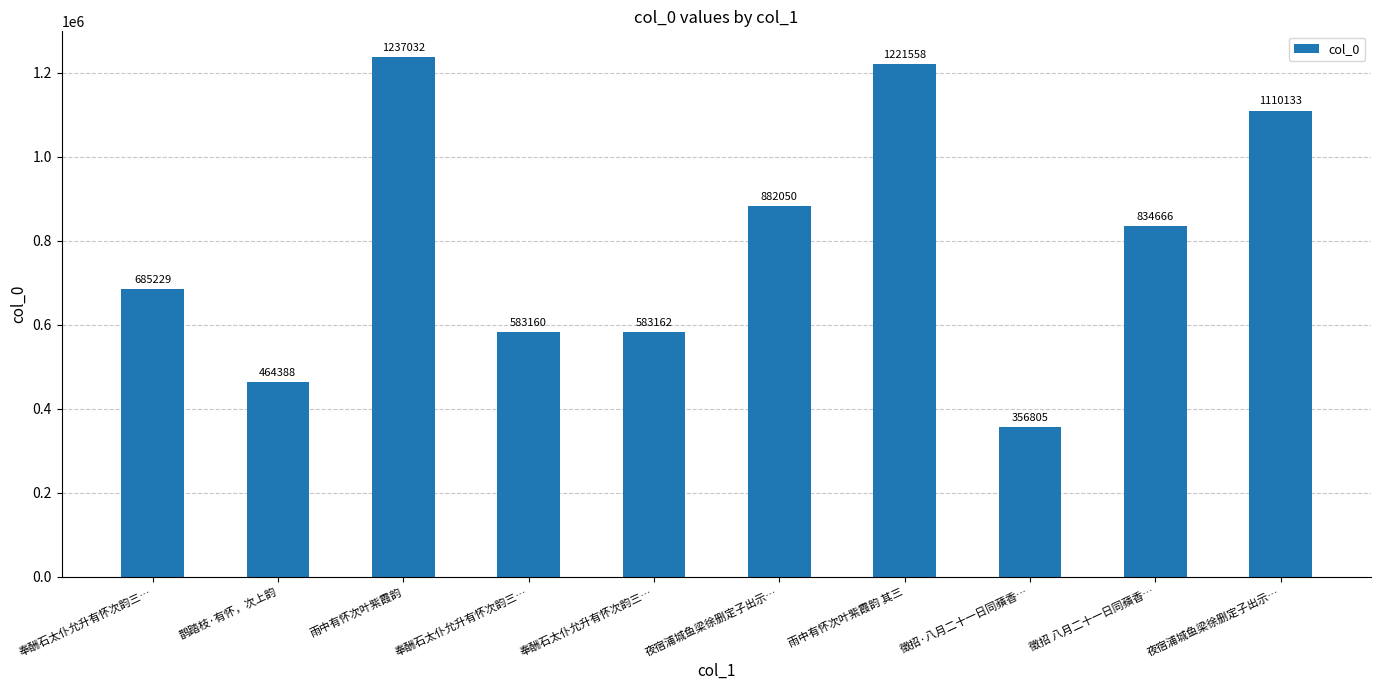

What is the maximum value shown in the chart?

1237032